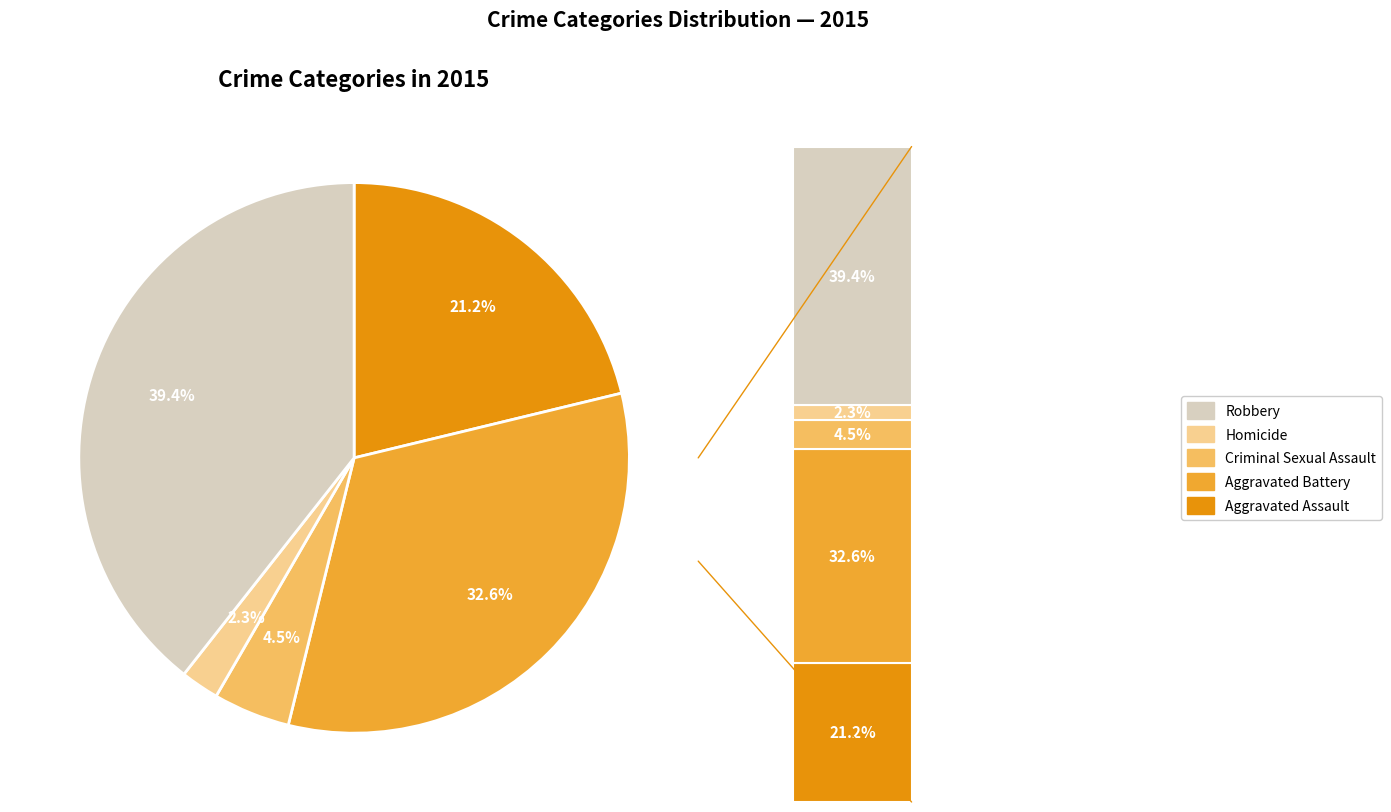

Which slice is the largest?

Robbery